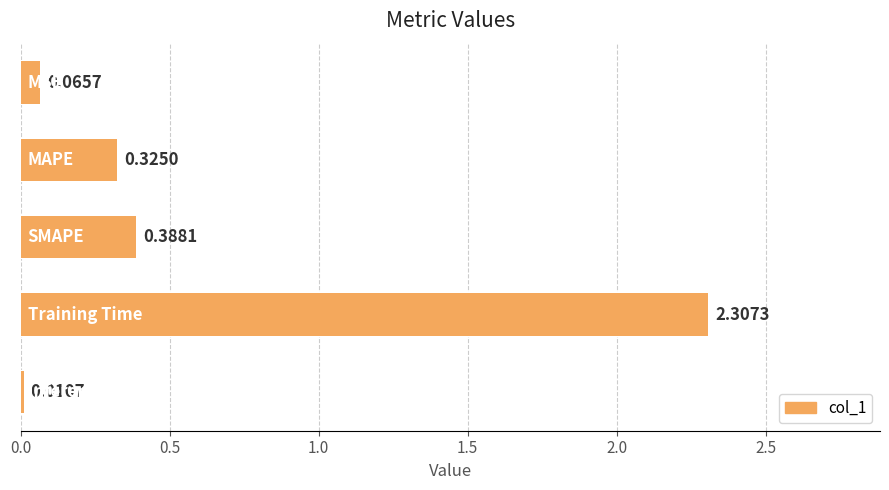

How many distinct data groups are displayed?

1